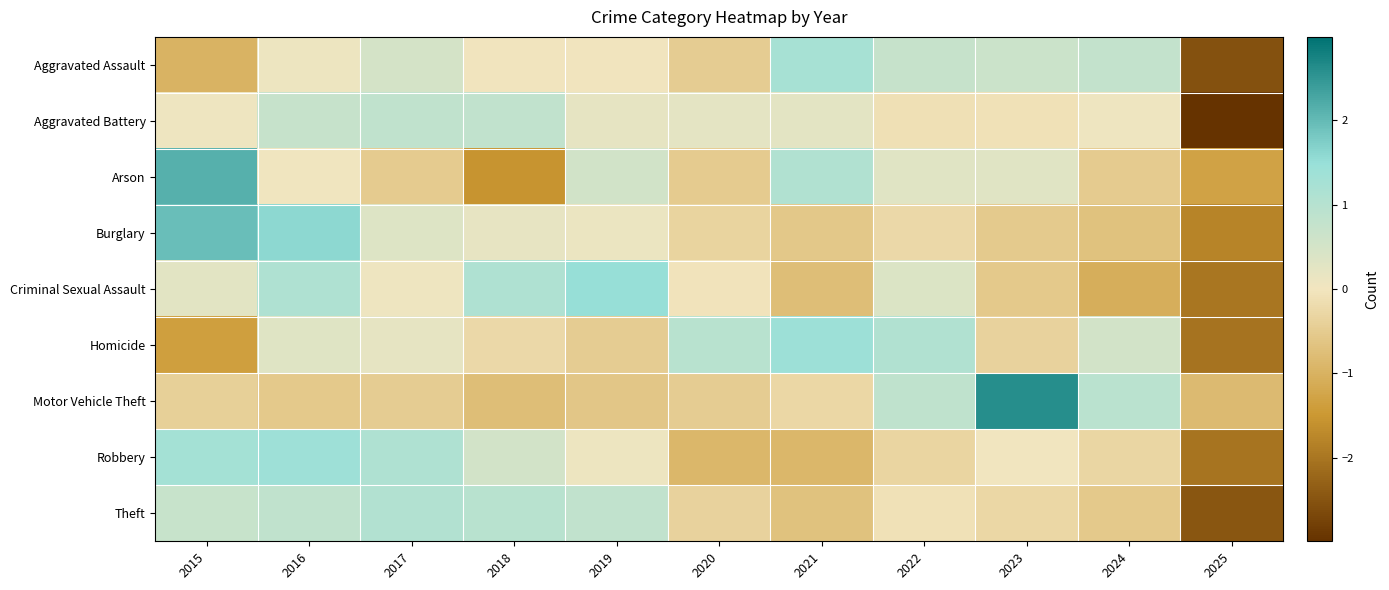

List the series in order of their peak value, highest first.

Motor Vehicle Theft, Arson, Burglary, Criminal Sexual Assault, Homicide, Robbery, Aggravated Assault, Theft, Aggravated Battery